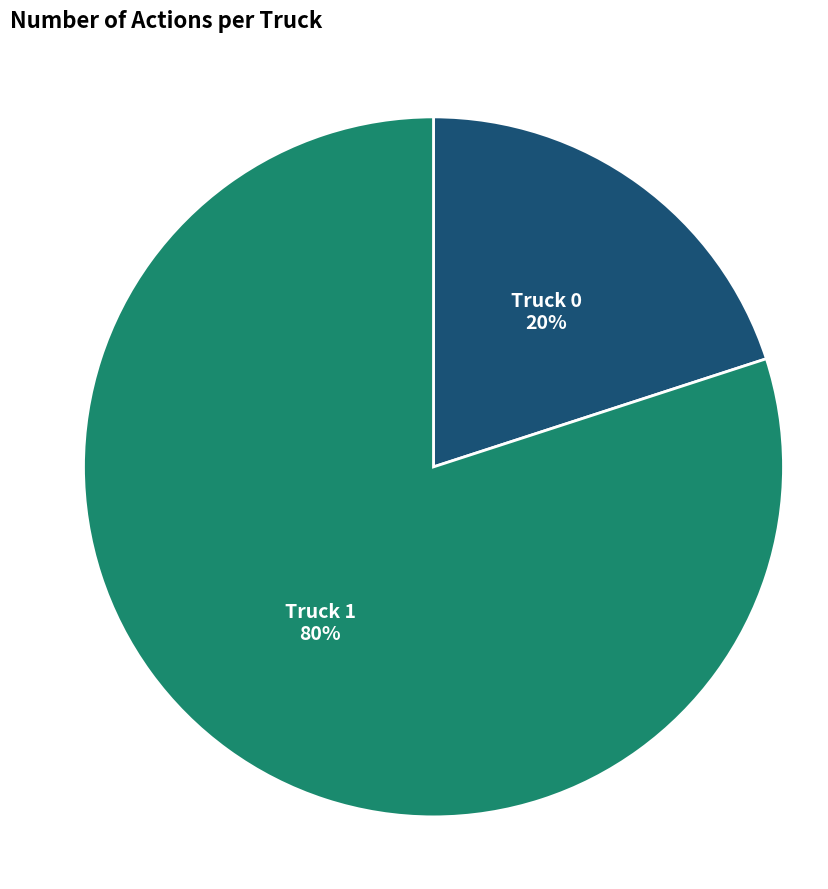

Approximately how many times larger is the value at Truck 1 compared to Truck 0?

4.0